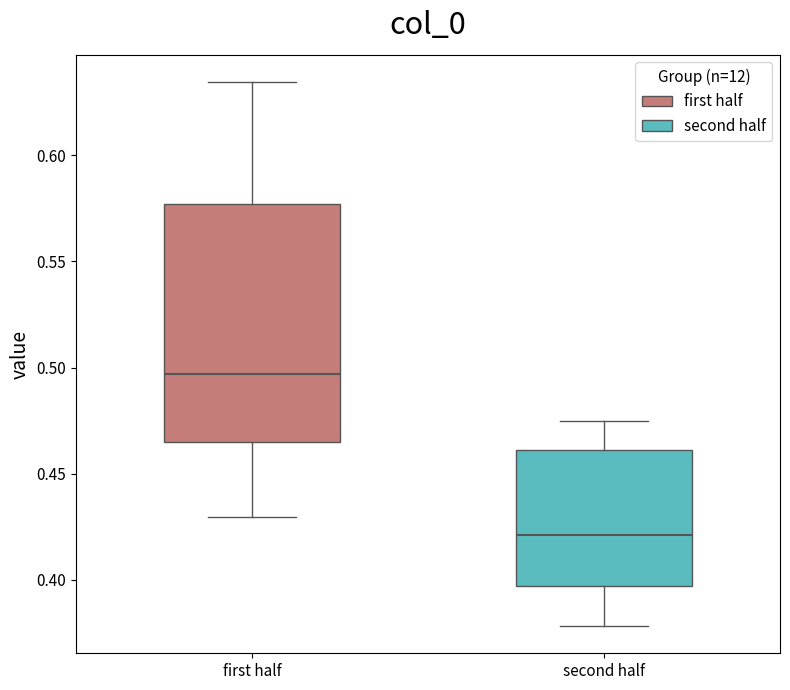

Reading left to right, transcribe this box plot: for each box, give where its median line is, the range the box spans, and where its two whiskers end, as read against the y-axis. The values are not printed on the chart, so give them approximately, as read against the axis.

first half: median 0.495, box 0.465 to 0.575, whiskers 0.430 to 0.635
second half: median 0.420, box 0.395 to 0.460, whiskers 0.380 to 0.475